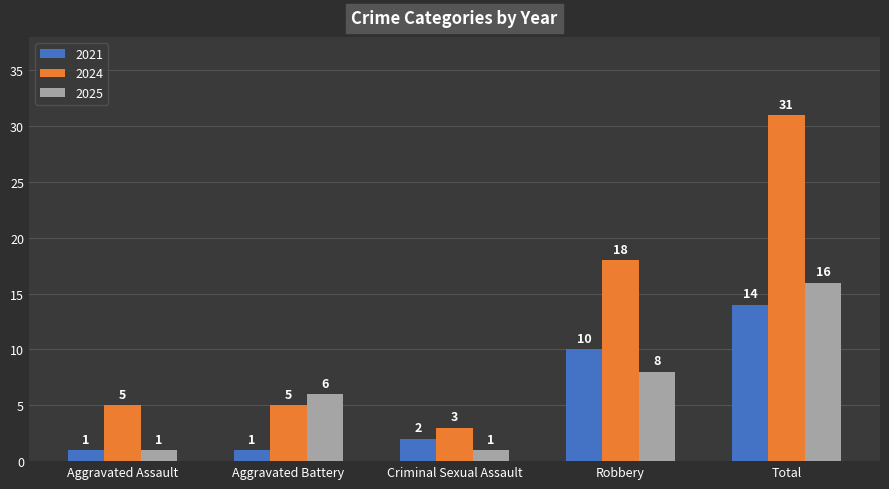

Reading left to right, transcribe all the data shown in this chart.

2021: 1	1	2	10	14
2024: 5	5	3	18	31
2025: 1	6	1	8	16